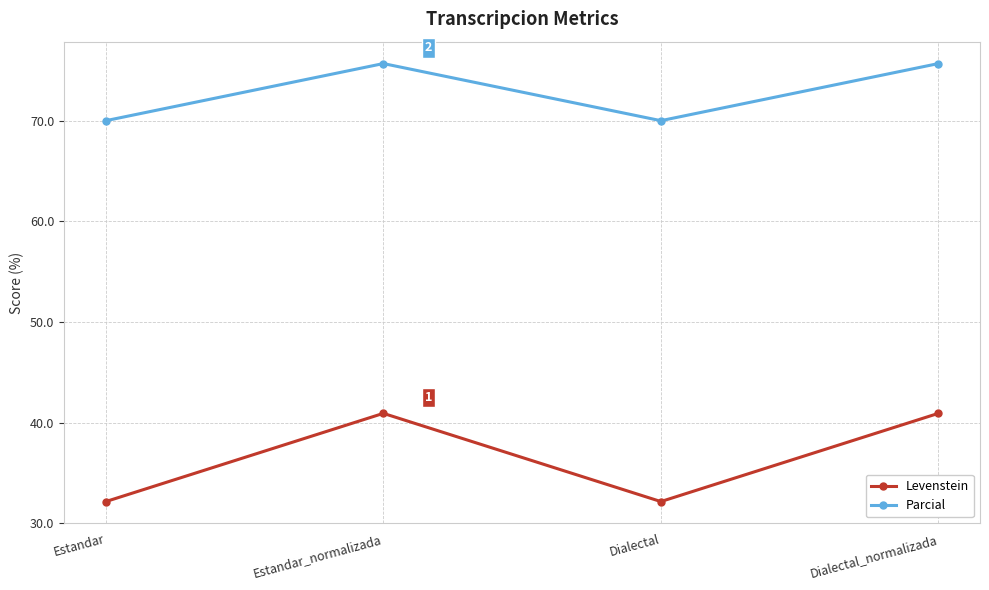

What is the sum of all Parcial values?

291.4